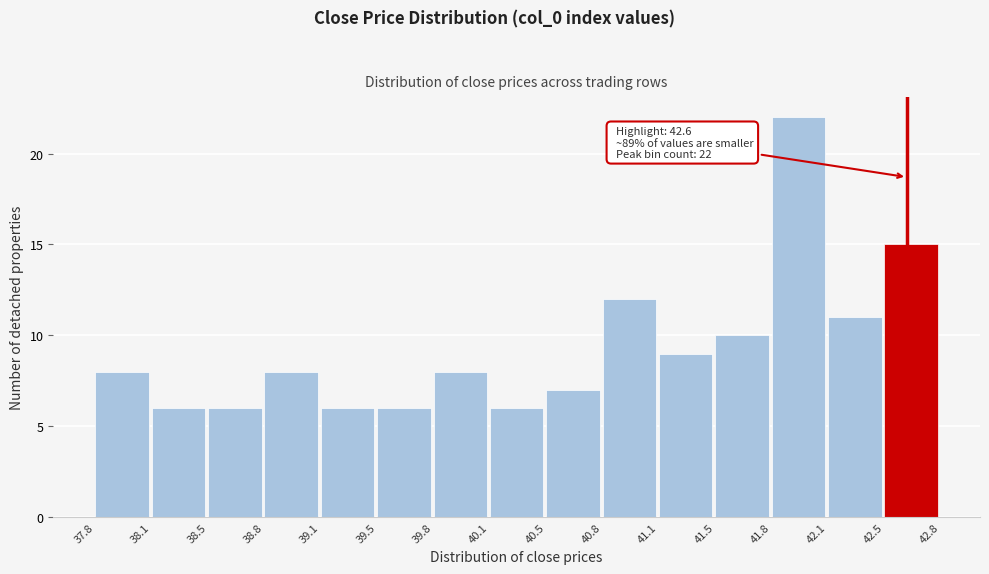

Over which range of the x-axis is the bar tallest?

41.8 to 42.1